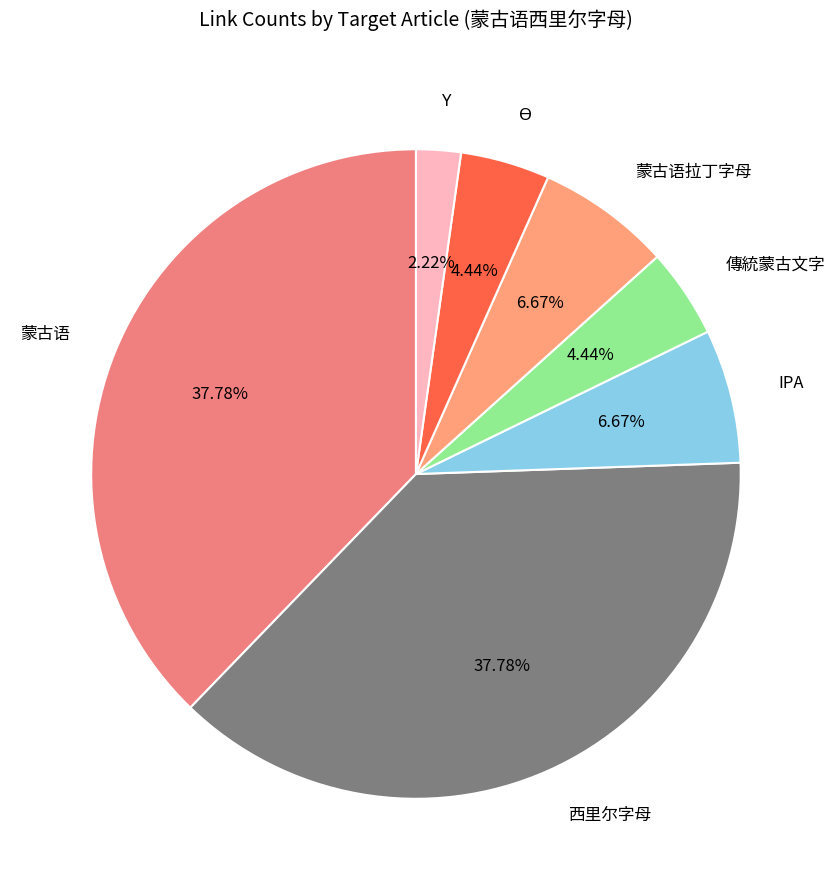

Which has a higher value, 蒙古语 or 傳統蒙古文字?

蒙古语